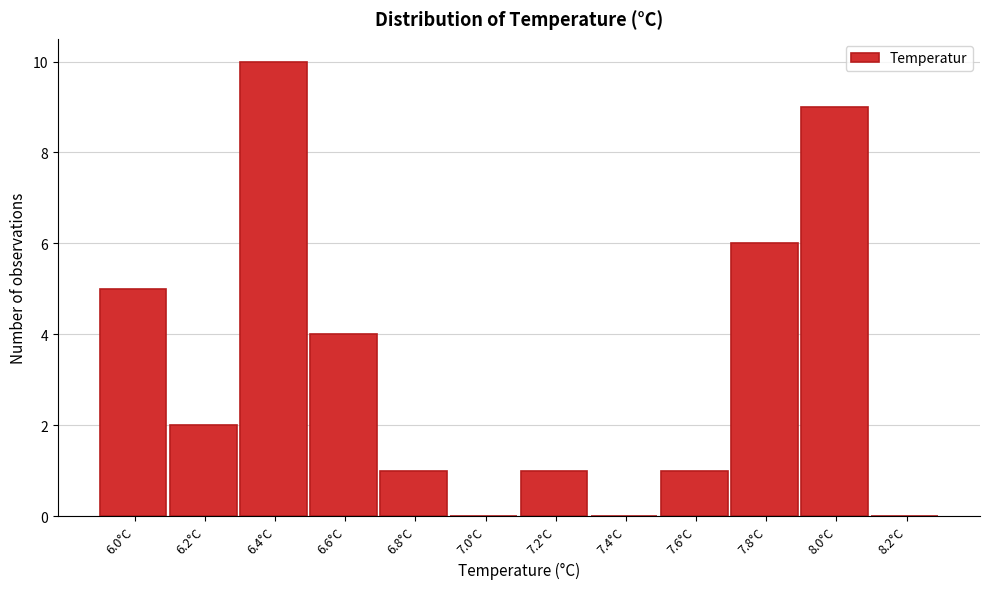

Reading right to left, list all the values displayed in this chart.

8.2°C=0	8.0°C=9	7.8°C=6	7.6°C=1	7.4°C=0	7.2°C=1	7.0°C=0	6.8°C=1	6.6°C=4	6.4°C=10	6.2°C=2	6.0°C=5